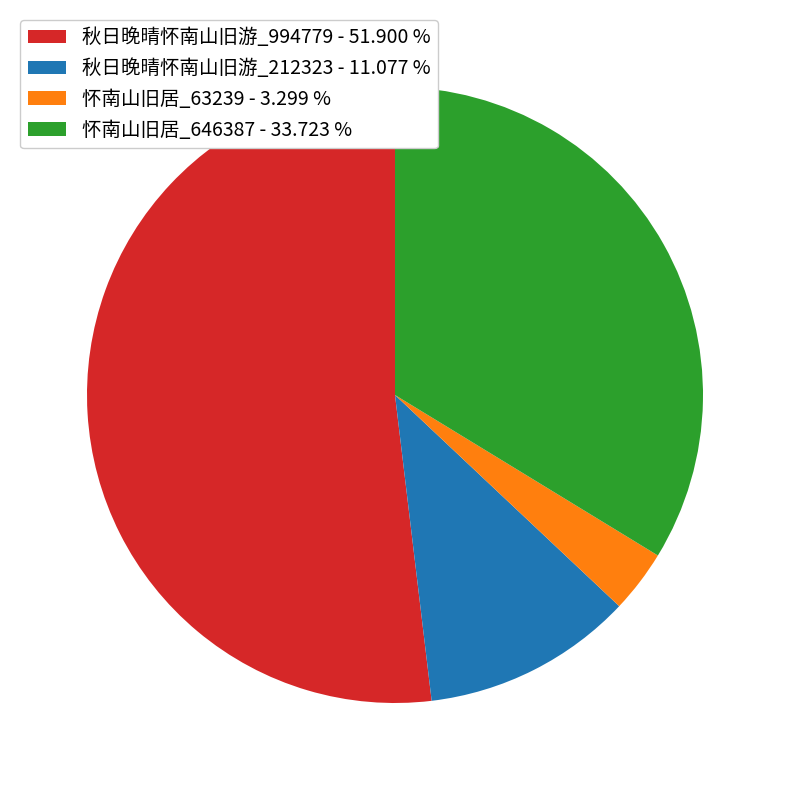

How many segments does this pie chart have?

4